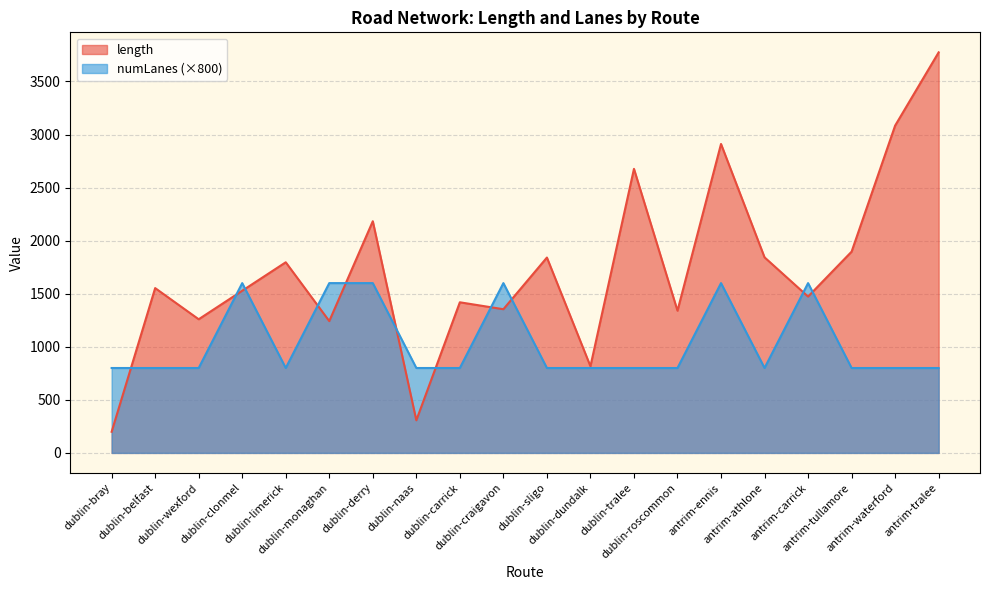

What is the difference between the highest and lowest values at dublin-wexford?

459.4